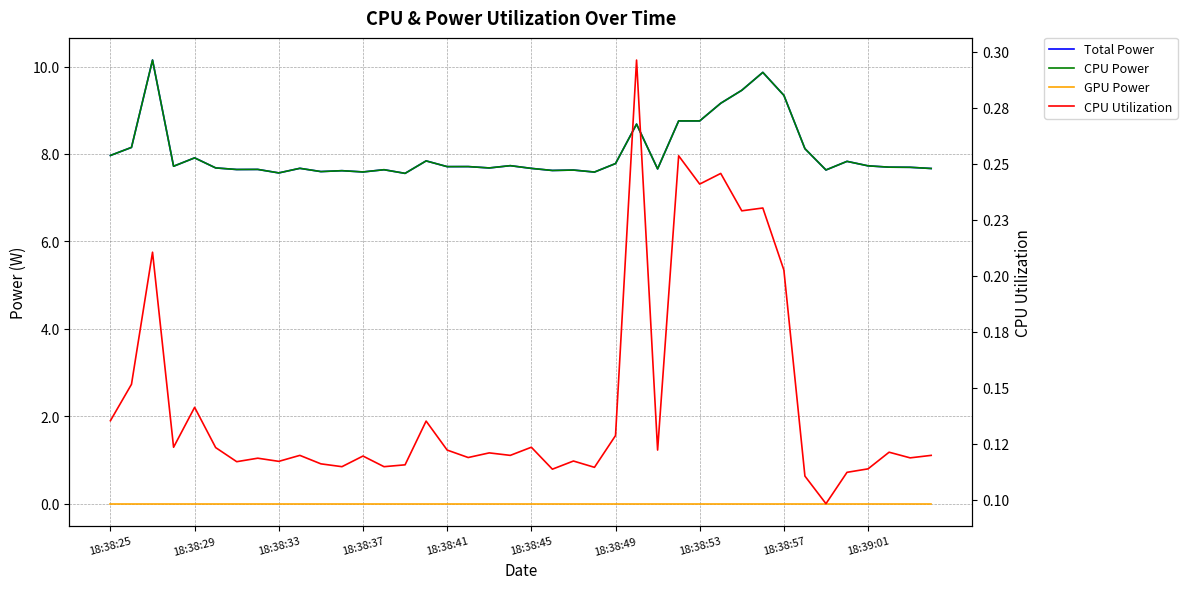

Reading right to left, what are all the values shown in this chart?

Total Power: 7.7	7.7	7.7	7.7	7.8	7.6	8.1	9.3	9.9	9.5	9.2	8.8	8.8	7.7	8.7	7.8	7.6	7.6	7.6	7.7	7.7	7.7	7.7	7.7	7.8	7.6	7.6	7.6	7.6	7.6	7.7	7.6	7.6	7.6	7.7	7.9	7.7	10.1	8.2	8.0
CPU Power: 7.7	7.7	7.7	7.7	7.8	7.6	8.1	9.3	9.9	9.5	9.2	8.8	8.8	7.7	8.7	7.8	7.6	7.6	7.6	7.7	7.7	7.7	7.7	7.7	7.8	7.6	7.6	7.6	7.6	7.6	7.7	7.6	7.6	7.6	7.7	7.9	7.7	10.1	8.2	8.0
GPU Power: 0.0	0.0	0.0	0.0	0.0	0.0	0.0	0.0	0.0	0.0	0.0	0.0	0.0	0.0	0.0	0.0	0.0	0.0	0.0	0.0	0.0	0.0	0.0	0.0	0.0	0.0	0.0	0.0	0.0	0.0	0.0	0.0	0.0	0.0	0.0	0.0	0.0	0.0	0.0	0.0
CPU Utilization: 0.1	0.1	0.1	0.1	0.1	0.1	0.1	0.2	0.2	0.2	0.2	0.2	0.3	0.1	0.3	0.1	0.1	0.1	0.1	0.1	0.1	0.1	0.1	0.1	0.1	0.1	0.1	0.1	0.1	0.1	0.1	0.1	0.1	0.1	0.1	0.1	0.1	0.2	0.2	0.1